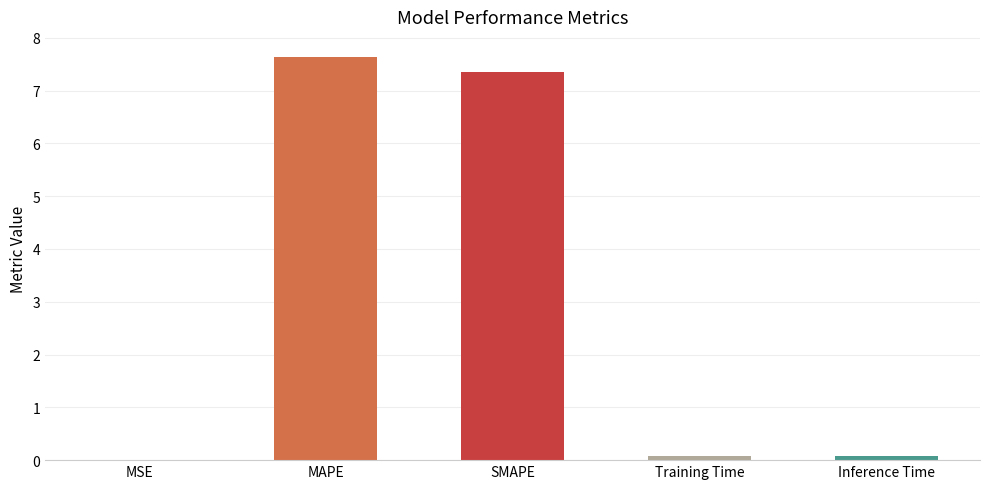

What is the maximum value shown in the chart?

7.6